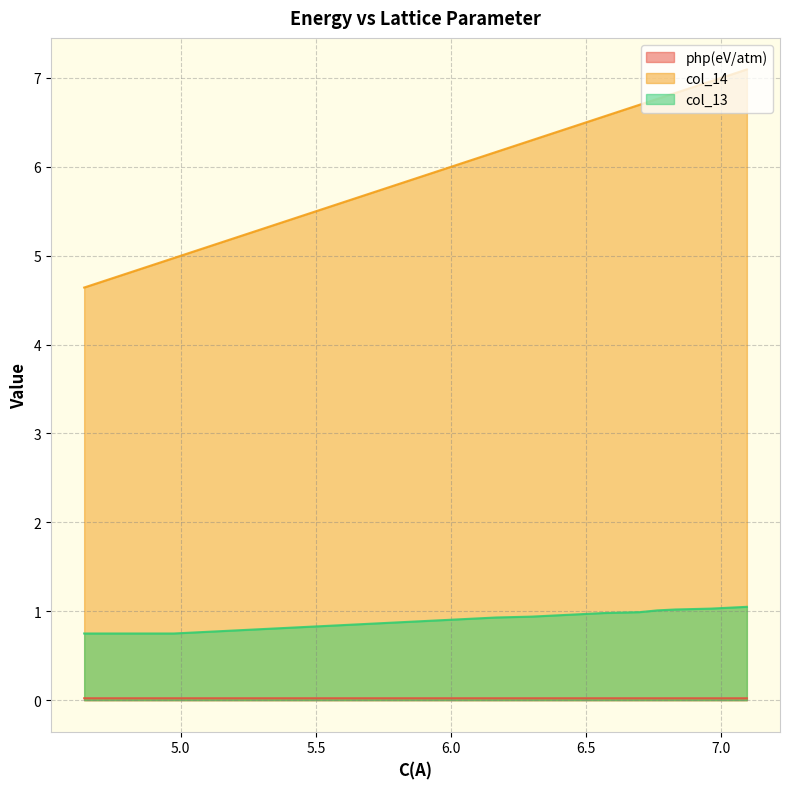

Which series has the largest range (max minus min)?

col_14